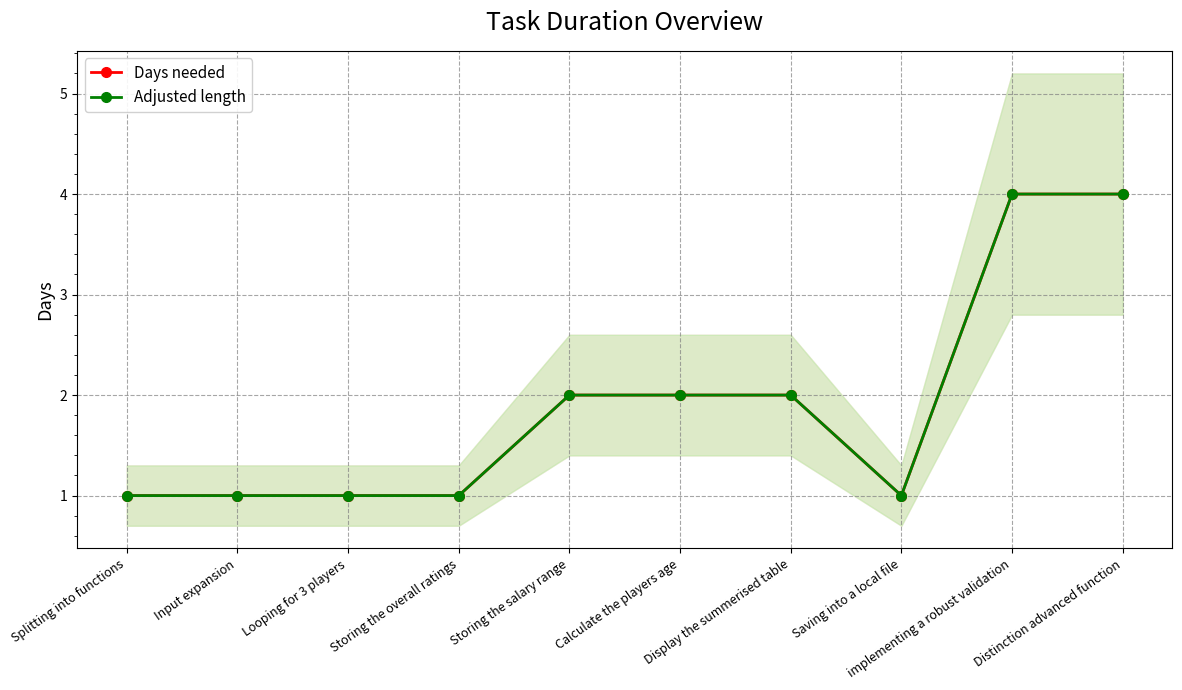

Rank the series at Input expansion from highest to lowest value.

Days needed, Adjusted length